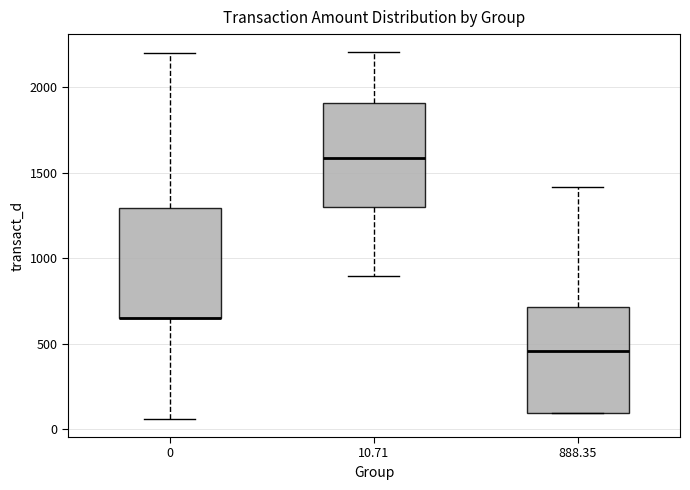

Reading left to right, read every box against the y-axis: the position of its median line, the range the box covers, and the ends of its whiskers. The values are not printed on the chart, so give them approximately, as read against the axis.

0: median 650 (drawn on the box's lower edge), box 650 to 1300, whiskers 50 to 2200
10.71: median 1600, box 1300 to 1900, whiskers 900 to 2200
888.35: median 450, box 100 to 700, whiskers 100 to 1400